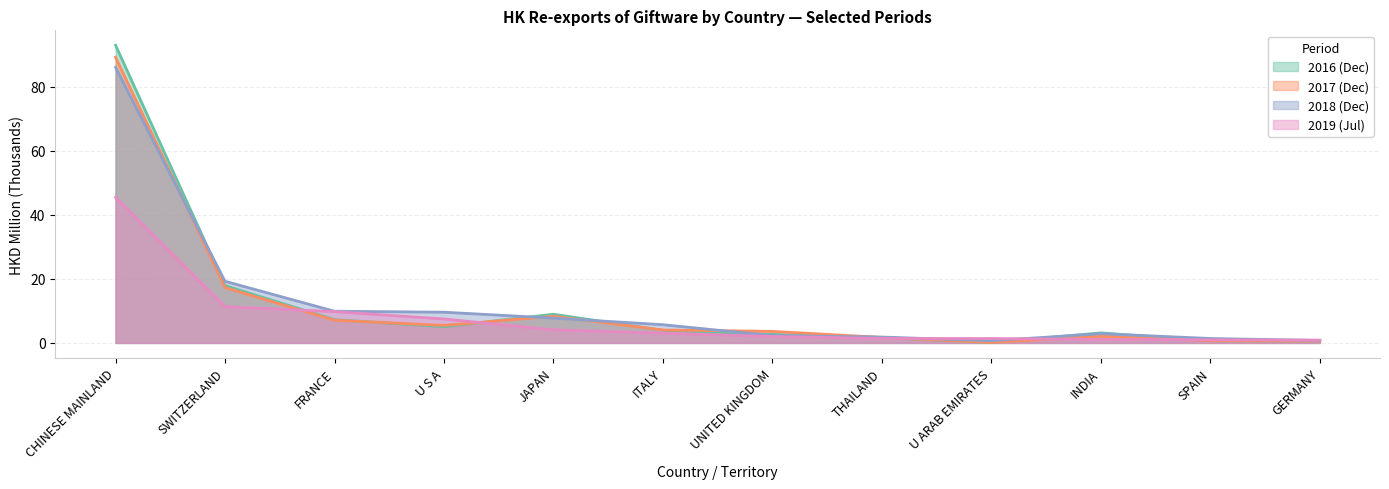

Reading left to right, transcribe all the data shown in this chart.

201612: 93.0	17.9	7.3	5.1	8.9	3.9	2.7	1.7	0.1	3.1	0.6	0.6
201712: 89.2	17.3	7.1	5.5	8.3	4.0	3.6	1.7	0.1	2.1	0.7	0.6
201812: 86.1	19.2	9.9	9.6	7.7	5.7	2.3	1.8	0.7	2.9	1.4	0.8
201907: 45.5	11.3	9.8	7.5	4.1	3.1	2.0	1.4	1.4	1.1	1.0	0.9